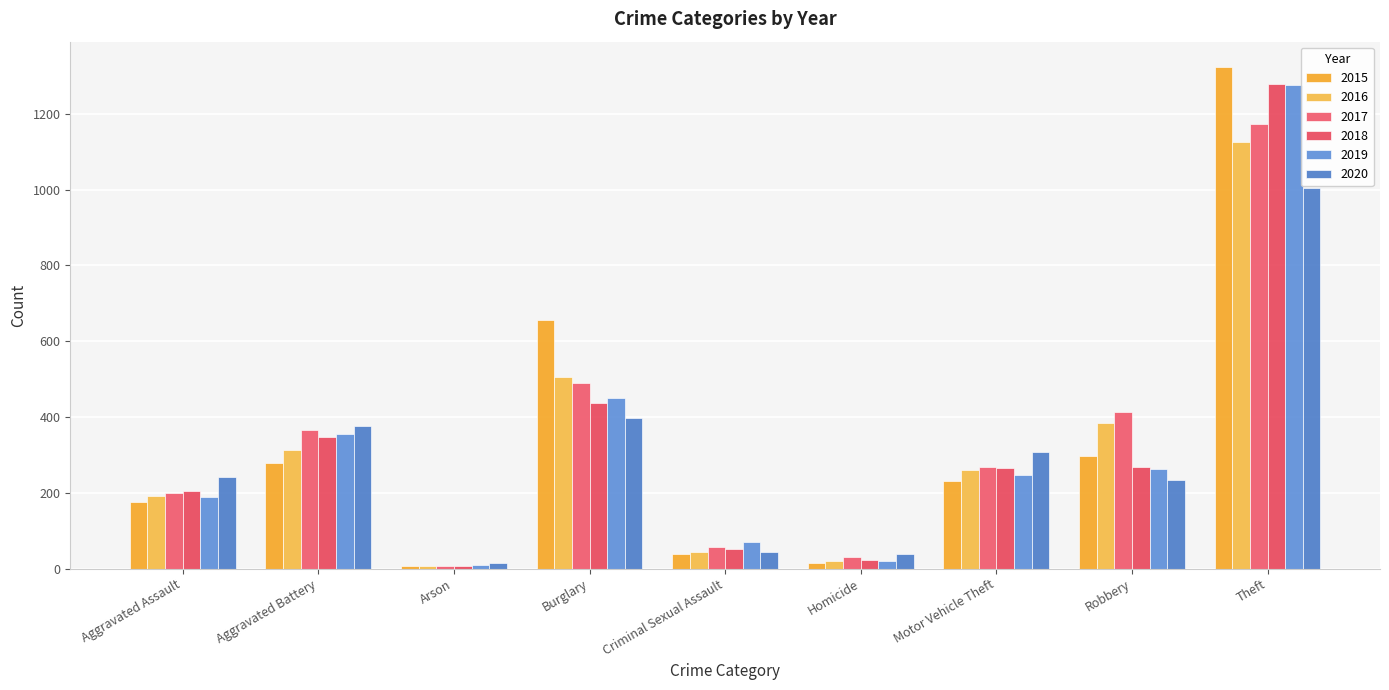

How many data points in 2020 are less than 241?

4